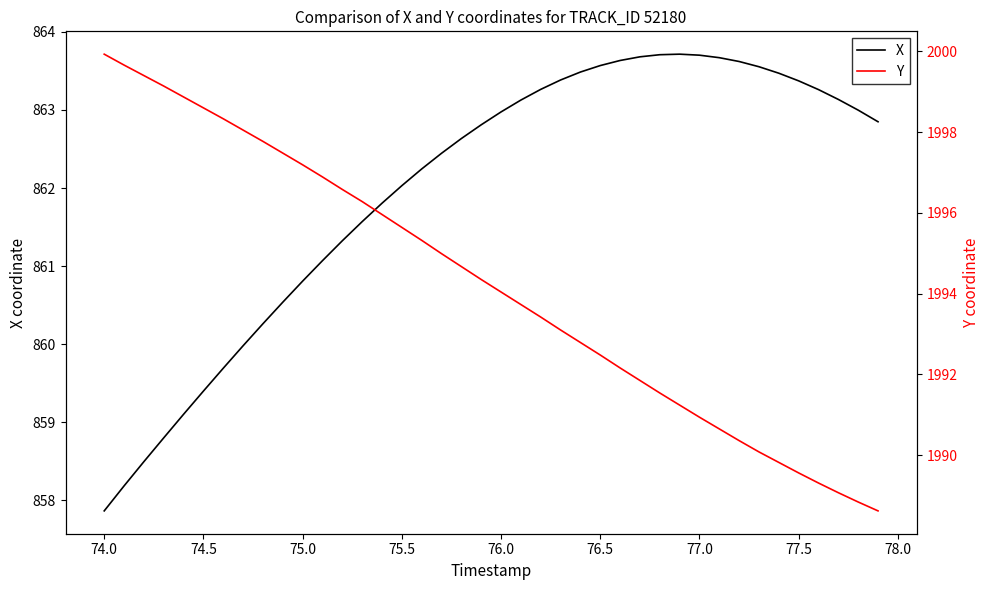

True or false: X has more than 2 interior local peaks.

False